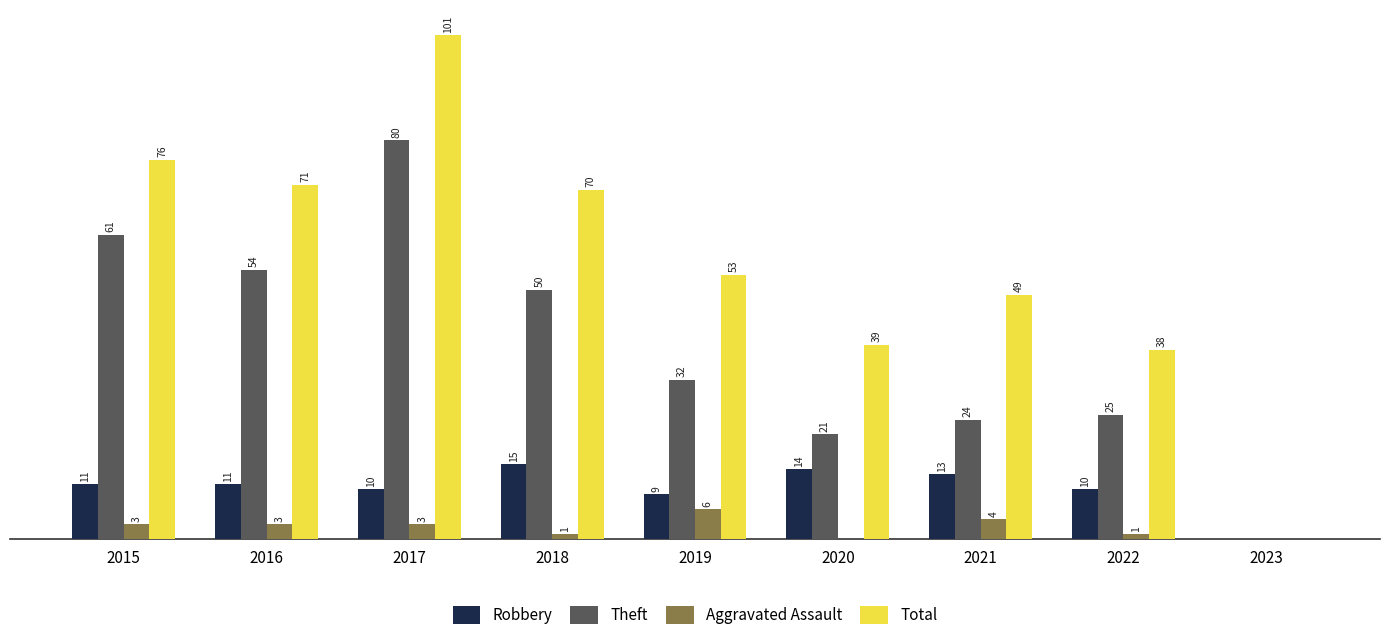

Is the value of Theft at 2018 greater than the value of Robbery at 2018?

Yes